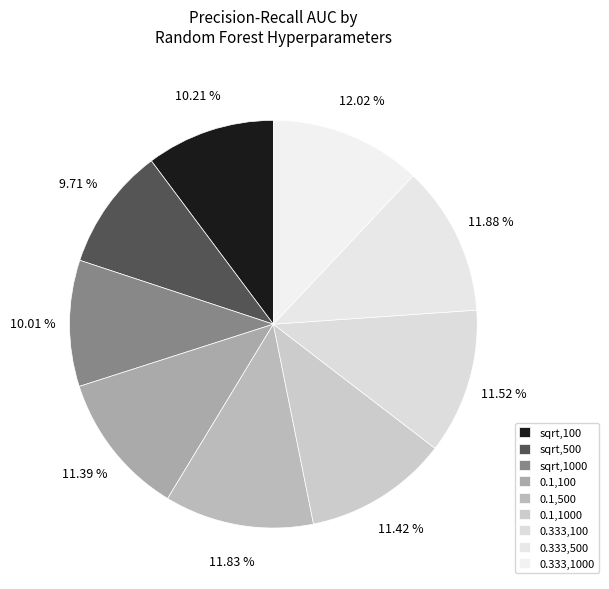

Count the number of slices in the pie.

9